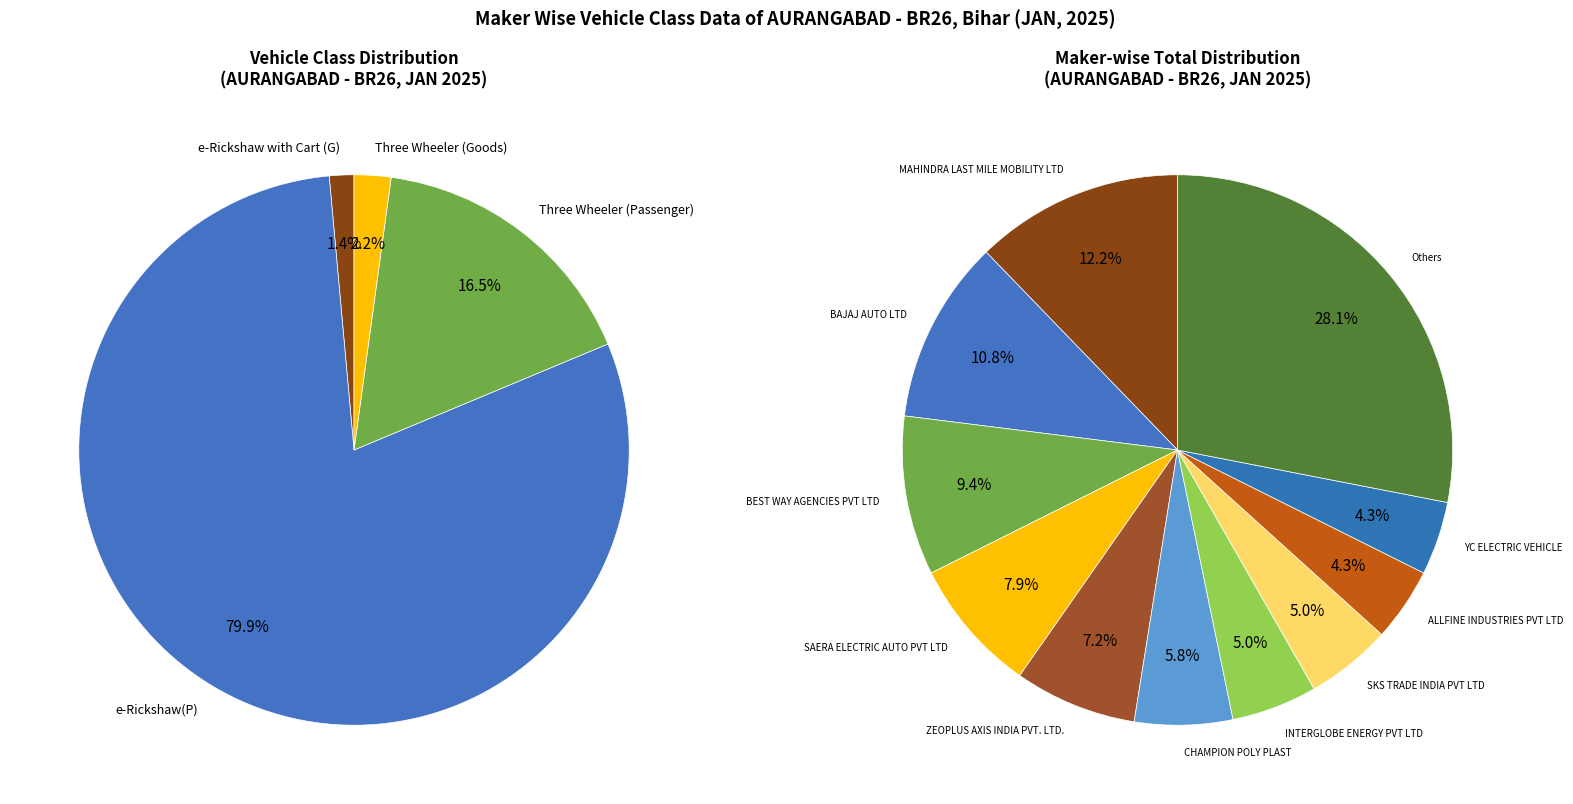

True or false: BHM INDUSTRIES accounts for 0% of the total.

True